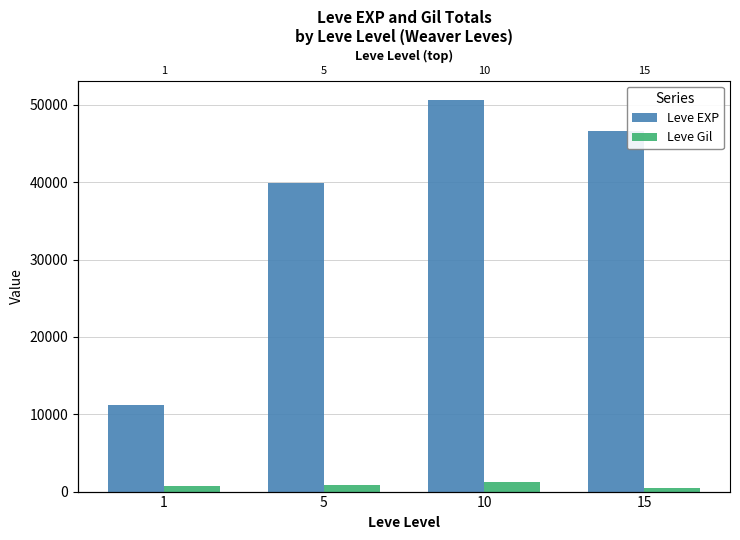

Which category has the lowest value in the Leve EXP series?

1